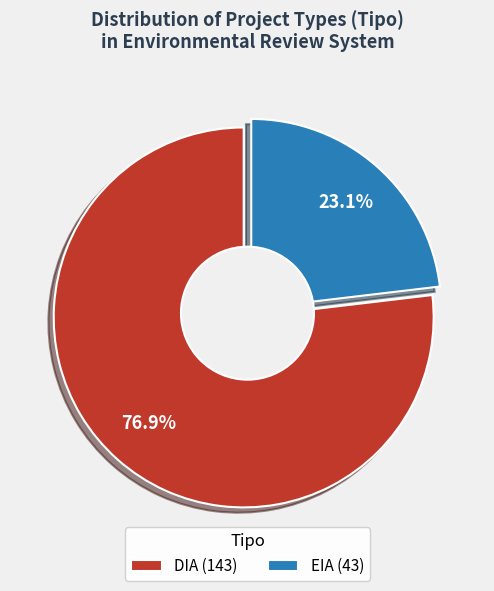

Is it true that DIA is 77% of the pie?

True